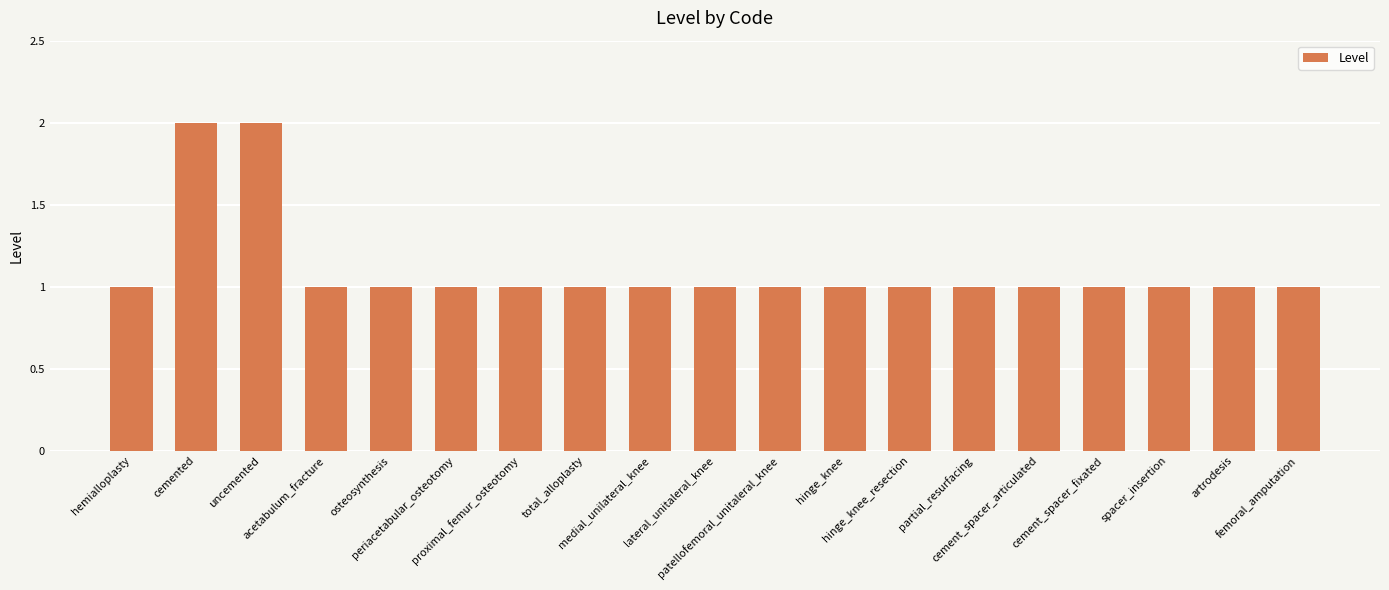

The value at uncemented is 2. True or false?

True